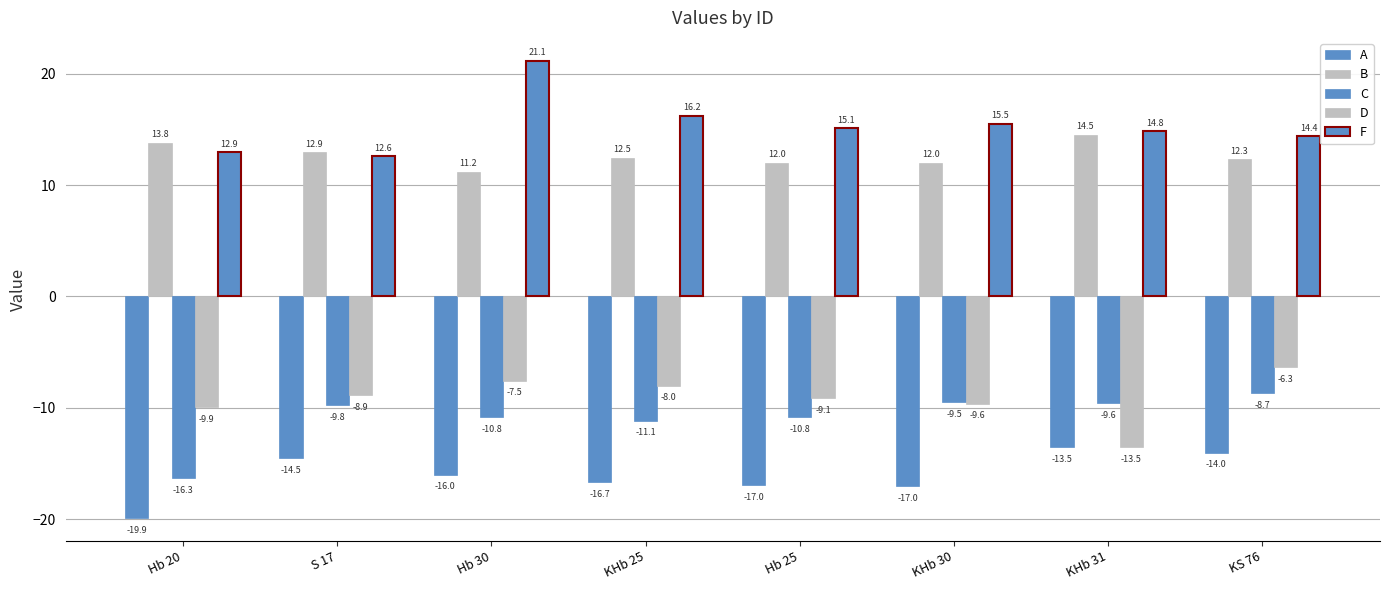

How many bars are there in total?

40